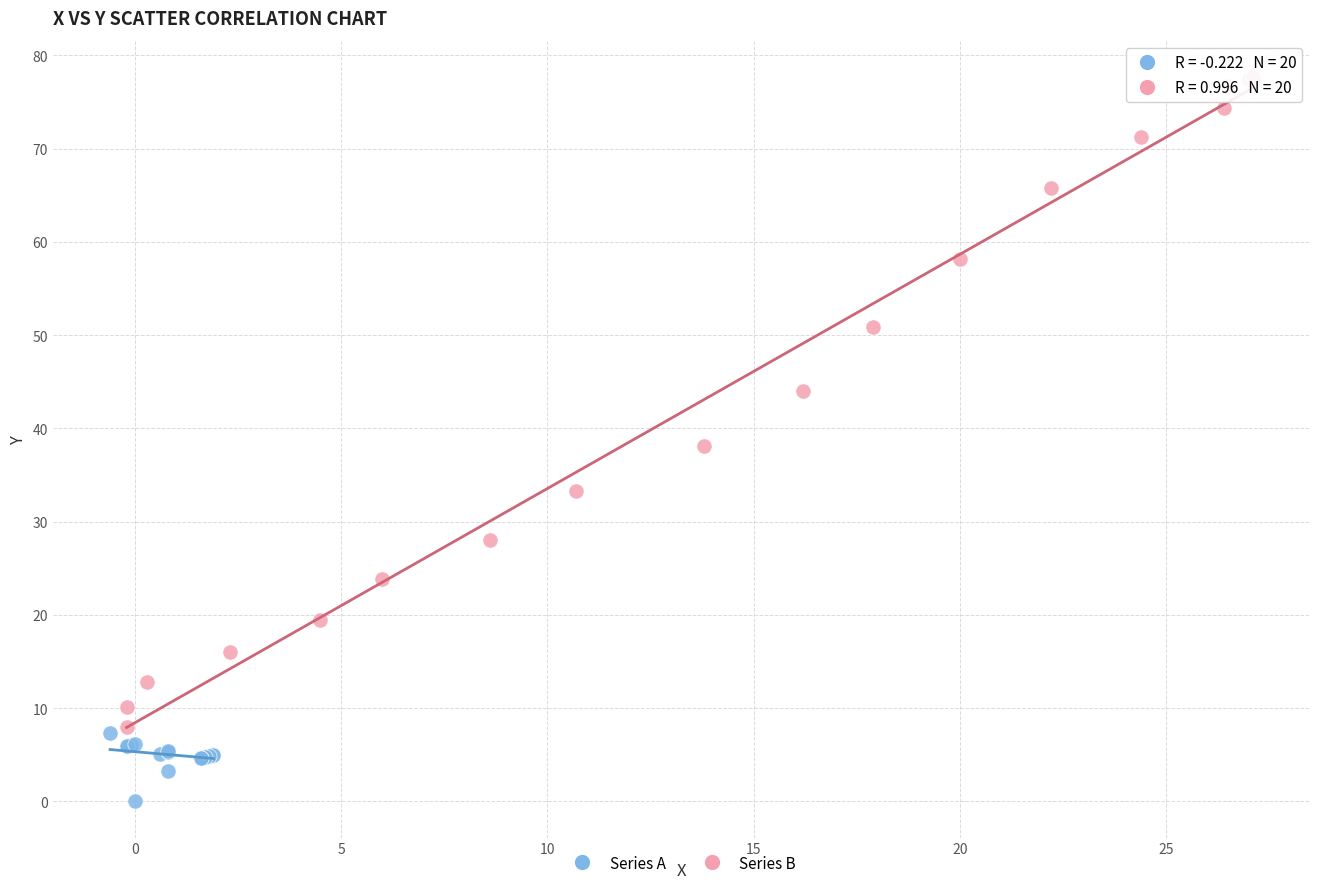

Which series has the widest spread of Y values?

Series B